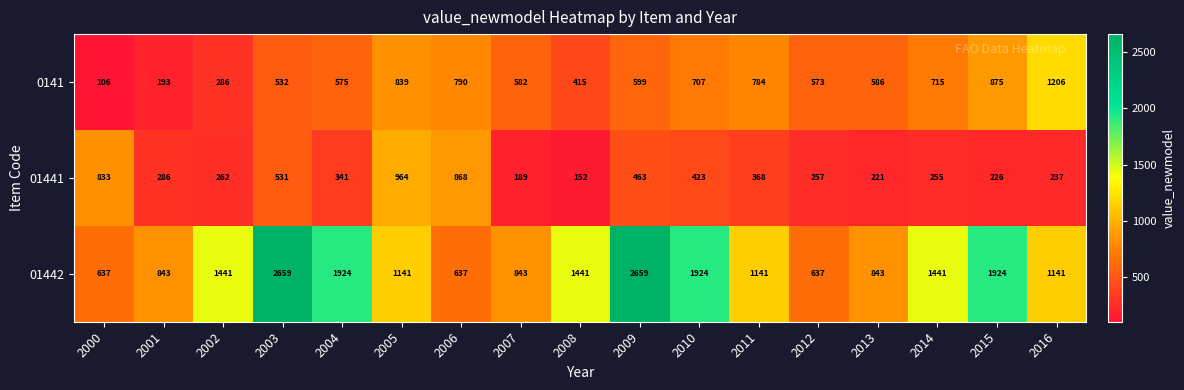

What is the difference between the maximum and minimum values in the 0141 series?

1100